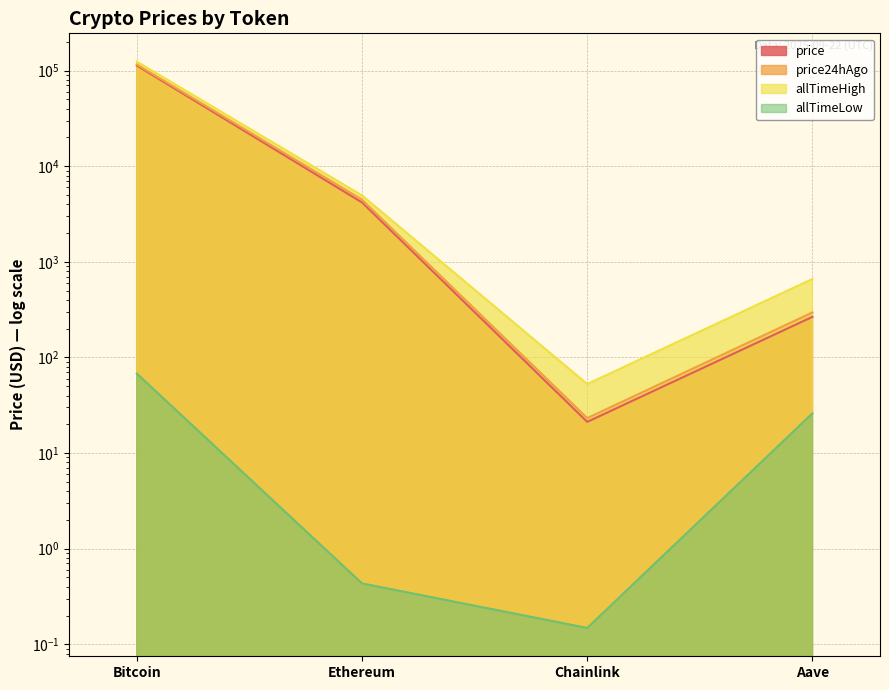

How many data points in allTimeHigh are above 4946?

2